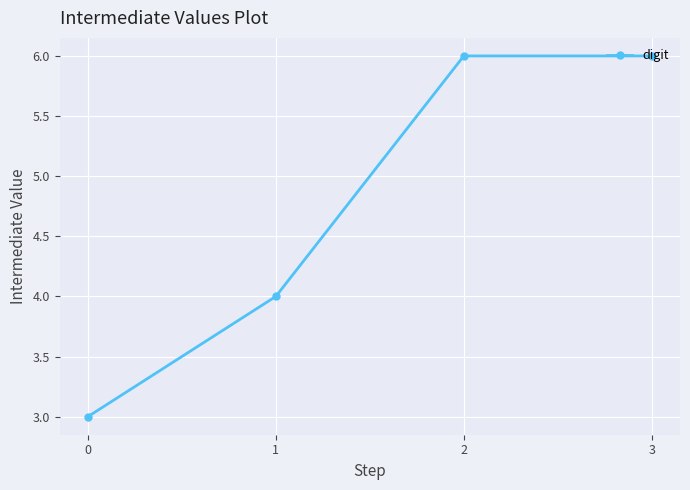

The value at 2 is 10. True or false?

False